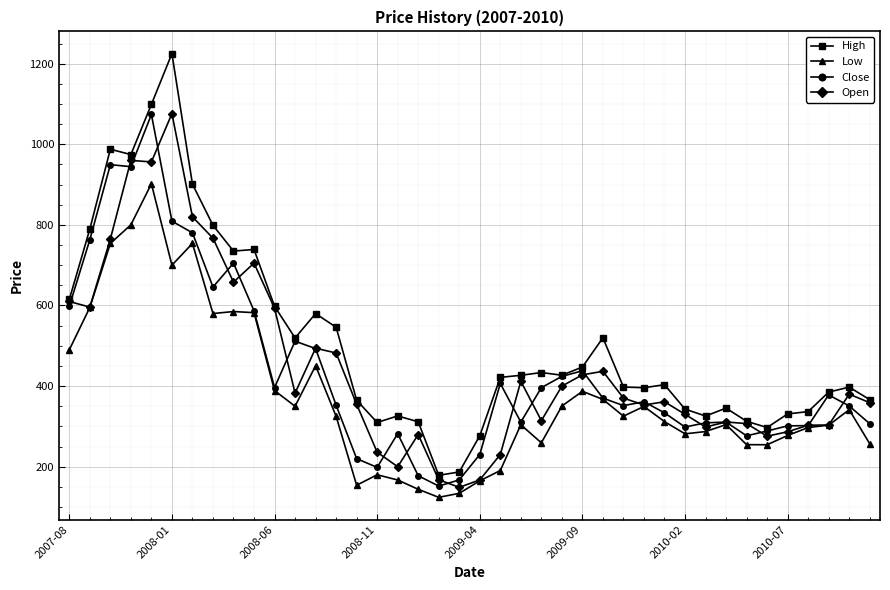

Which series has the largest range (max minus min)?

High